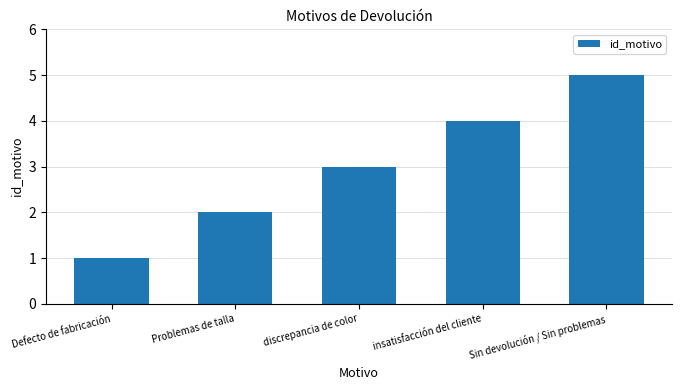

Count the number of categories in the chart.

5